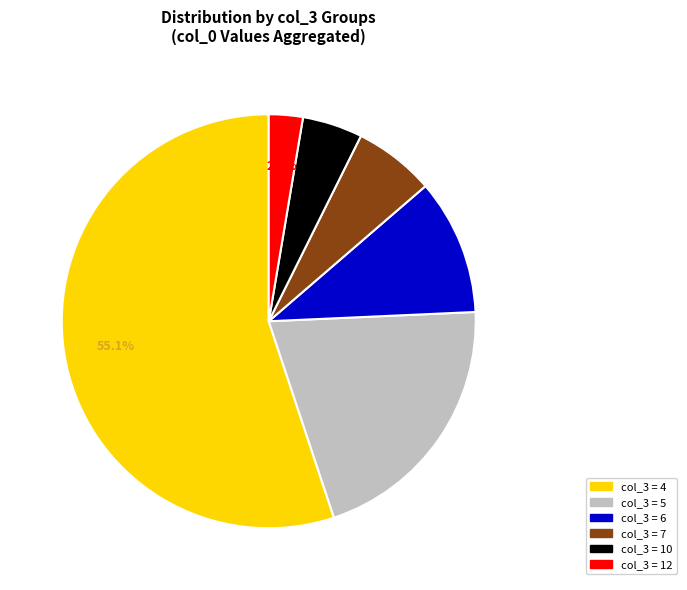

Which category has the smallest portion of the pie?

col_3 = 12